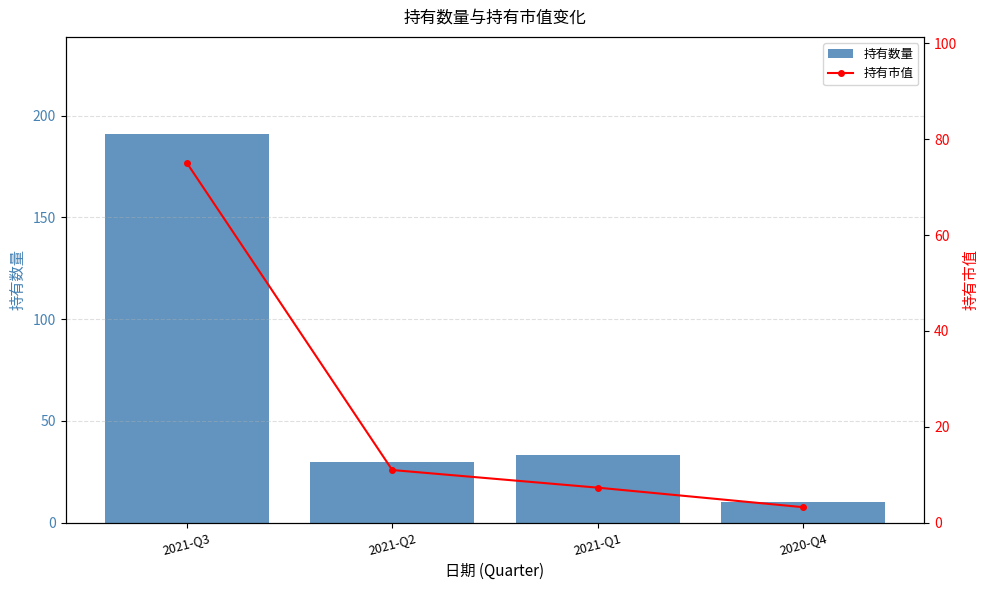

The value of 持有数量 at 2020-Q4 is 10.0. True or false?

True